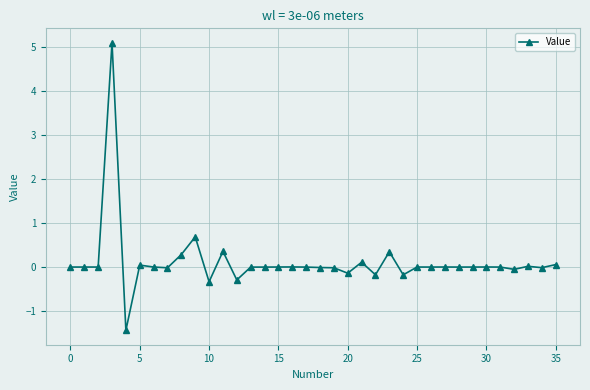

What is the difference between the second highest and second lowest values?

1.0